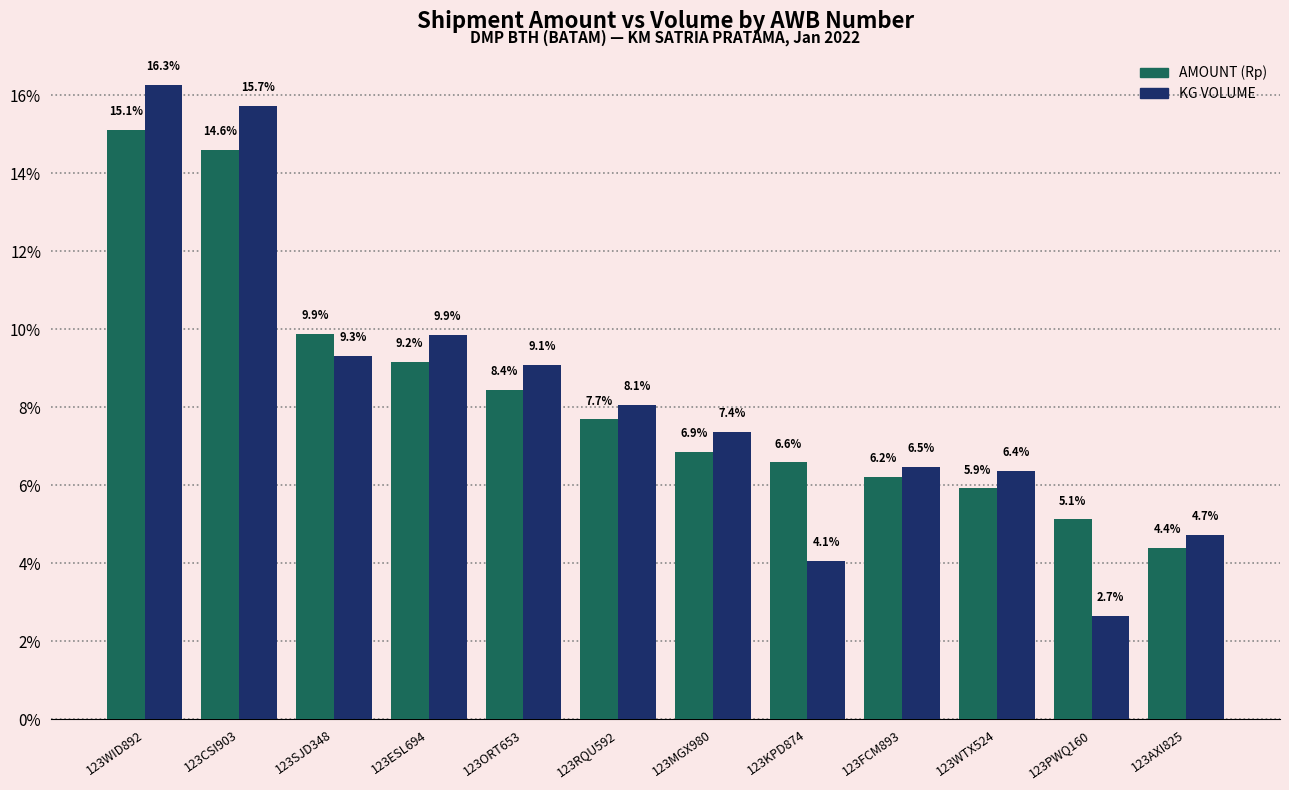

What are all the series names shown in the legend?

AMOUNT (Rp), KG VOLUME